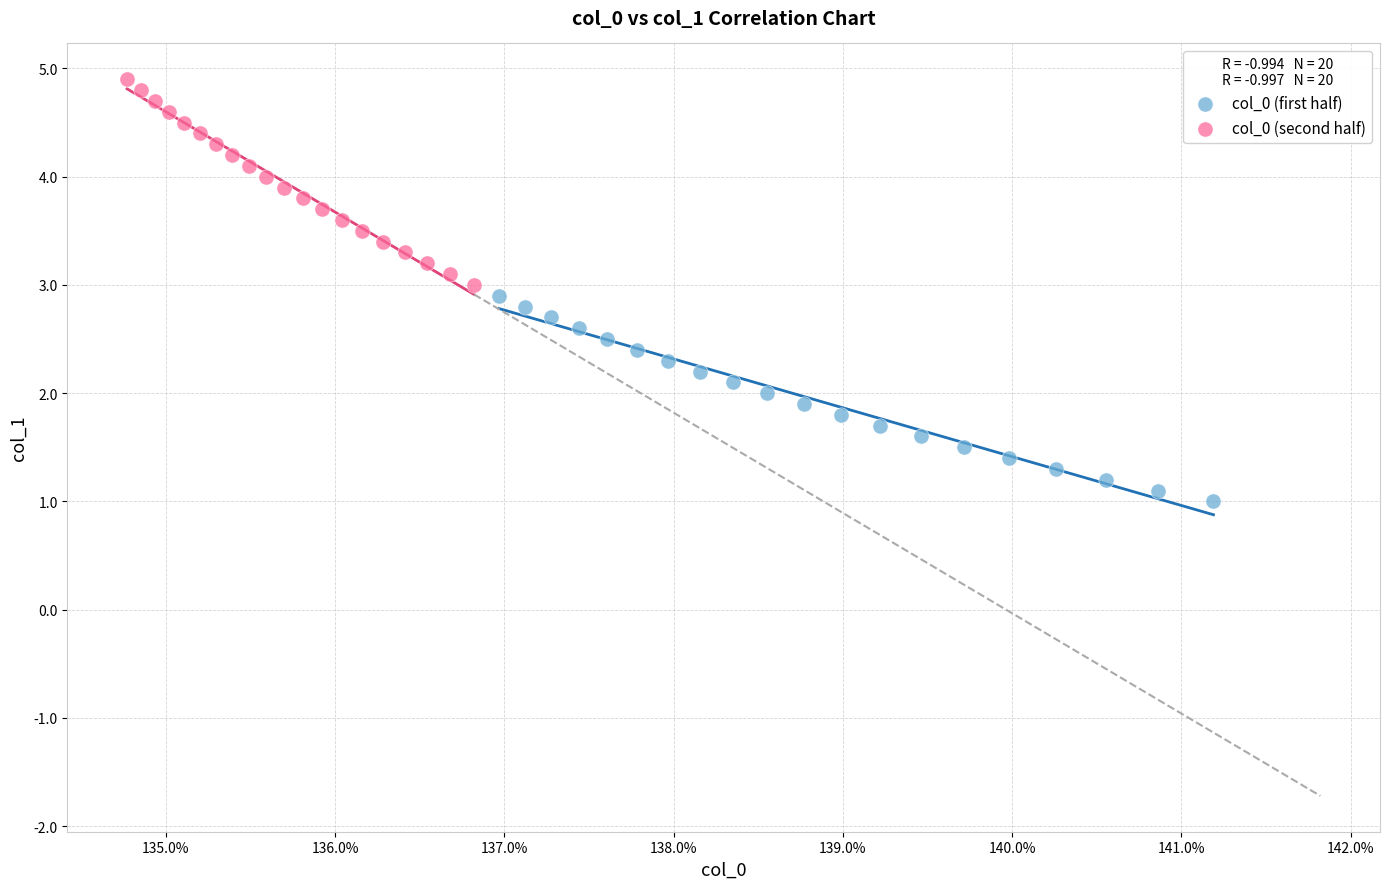

Which series reaches the minimum Y coordinate?

col_0 (first half)